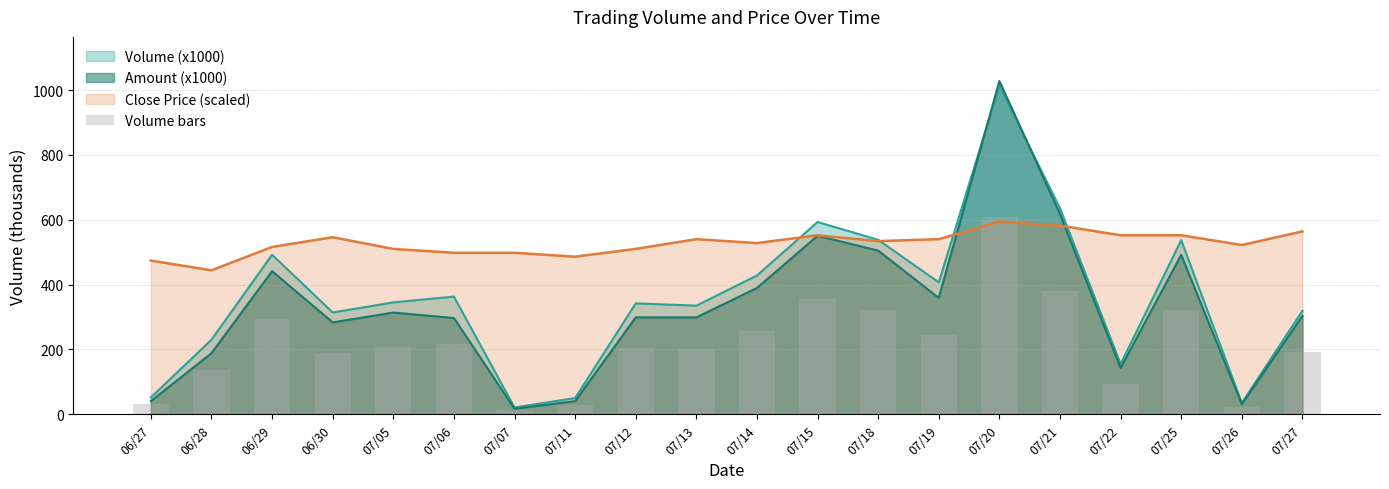

What is the label of the 11th bar from the right?

07/13